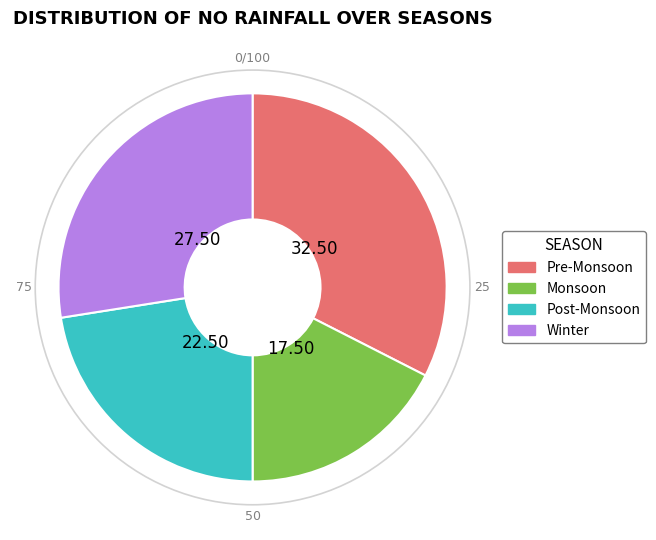

Does any single category account for the majority?

No